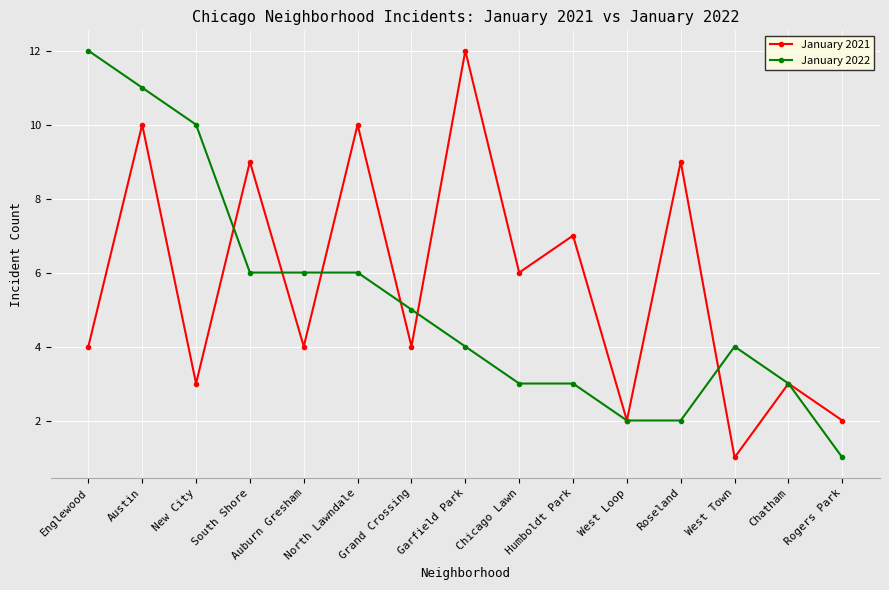

Does the chart have visible grid lines?

Yes